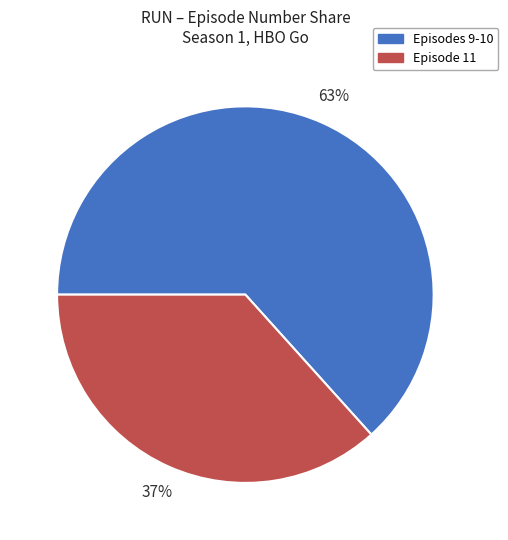

To the nearest percent, what is the average slice percentage?

50%